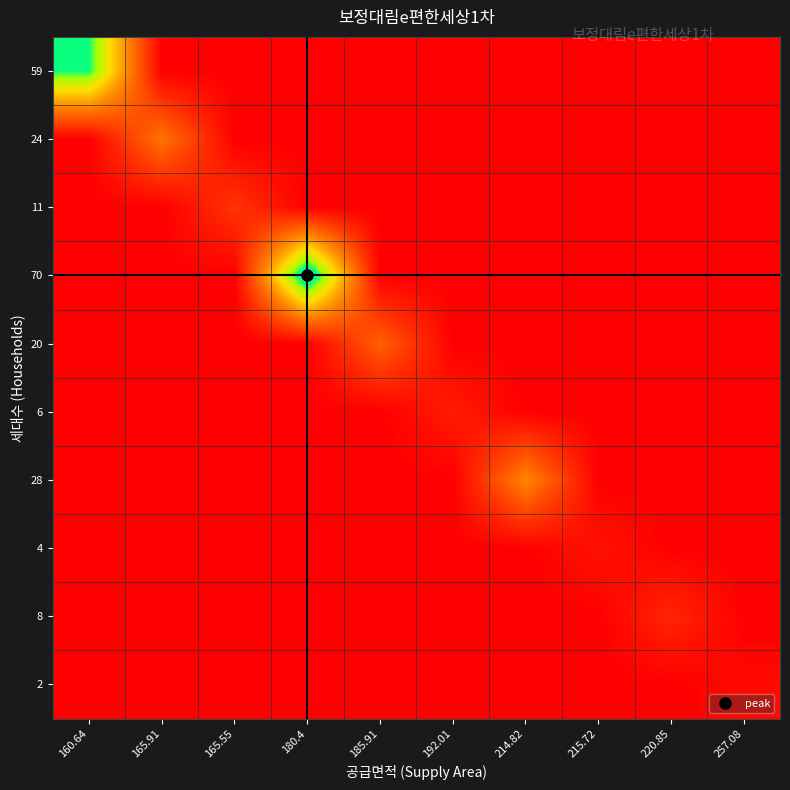

Which has a higher value, 160.64 or 185.91?

160.64